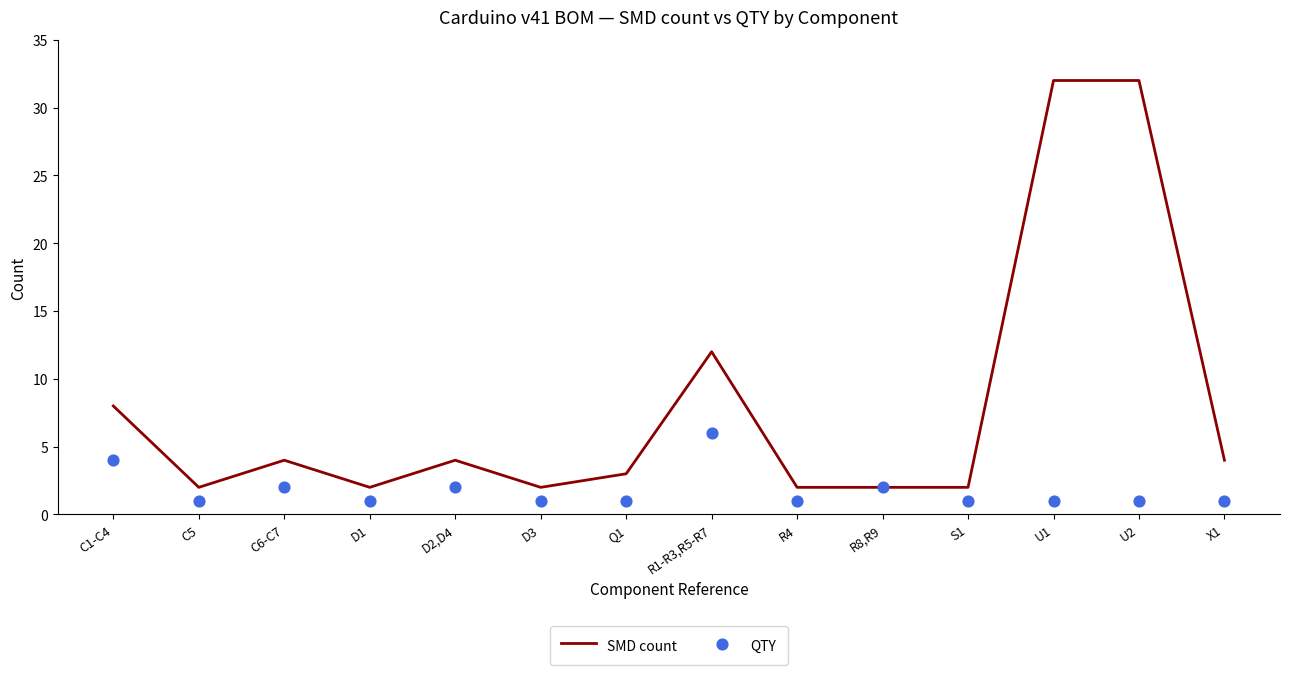

What is the total value across all series at R8,R9?

4